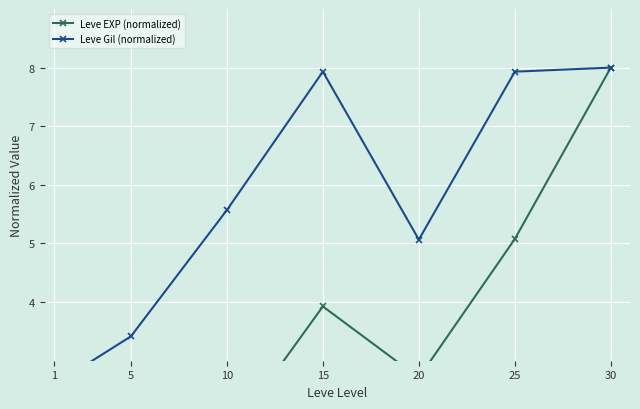

The value of Leve Gil (normalized) at 1 is 2.6. True or false?

True